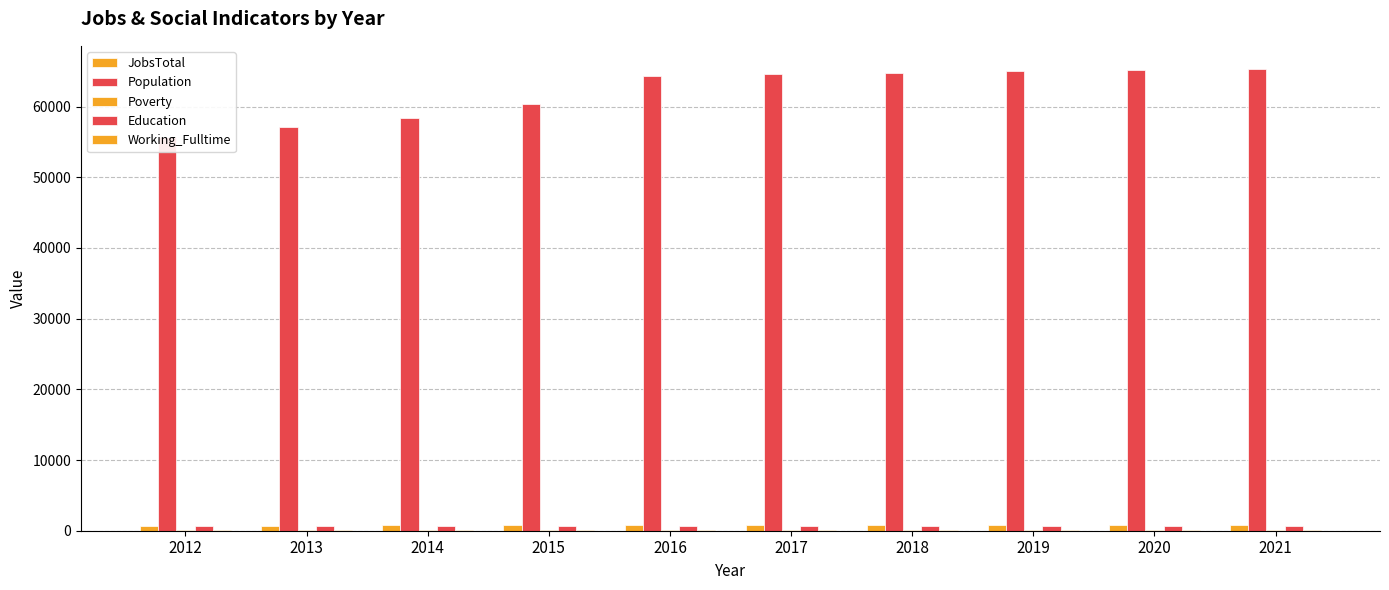

The Population series shows 65331 at 2021. True or false?

True